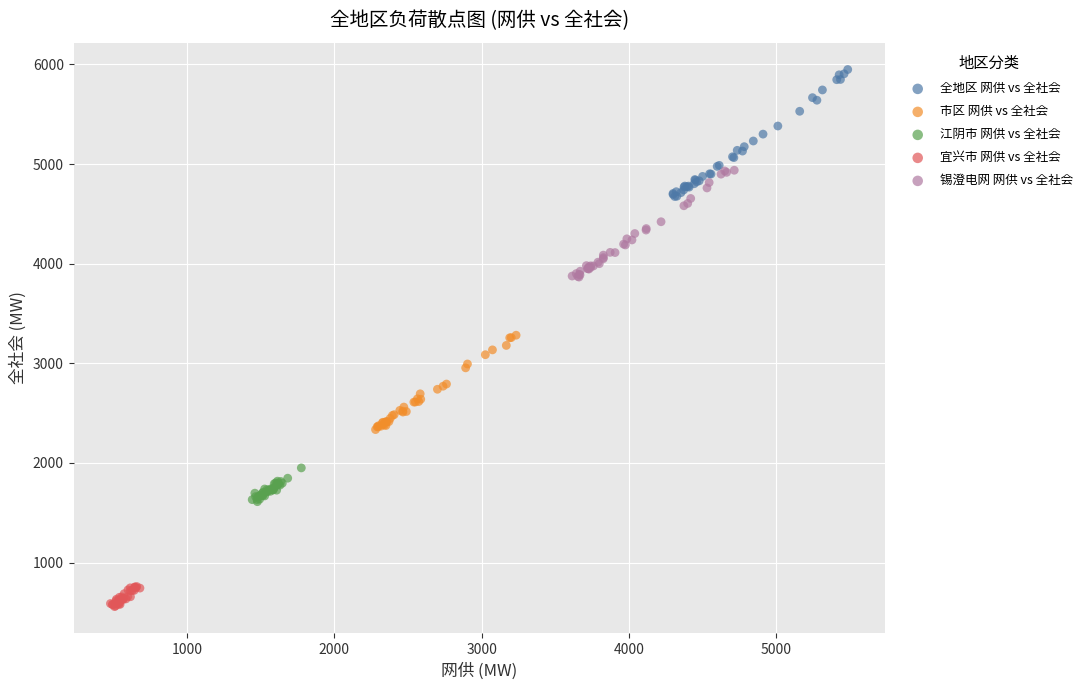

Which series contains the highest Y value?

全地区 网供 vs 全社会